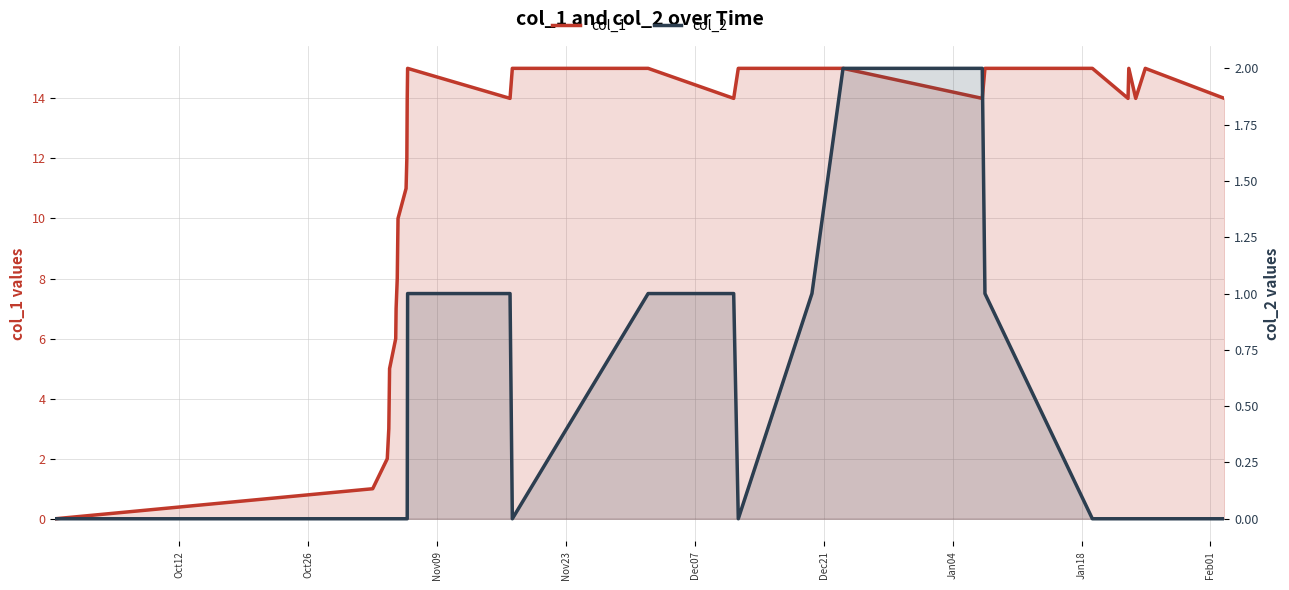

Is the value of col_1 at 16 greater than the value of col_2 at Oct12?

Yes